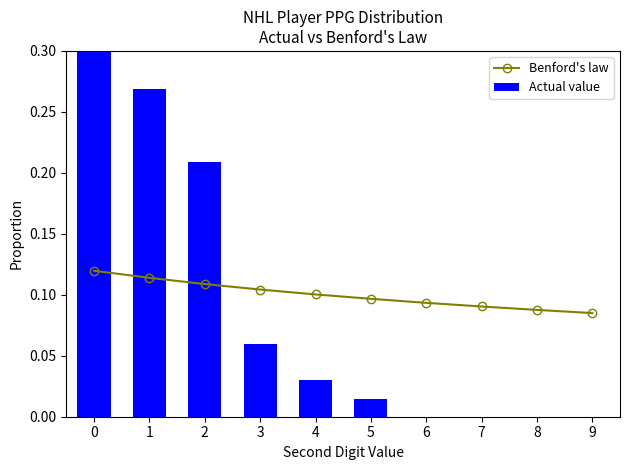

Count the number of categories in the chart.

10